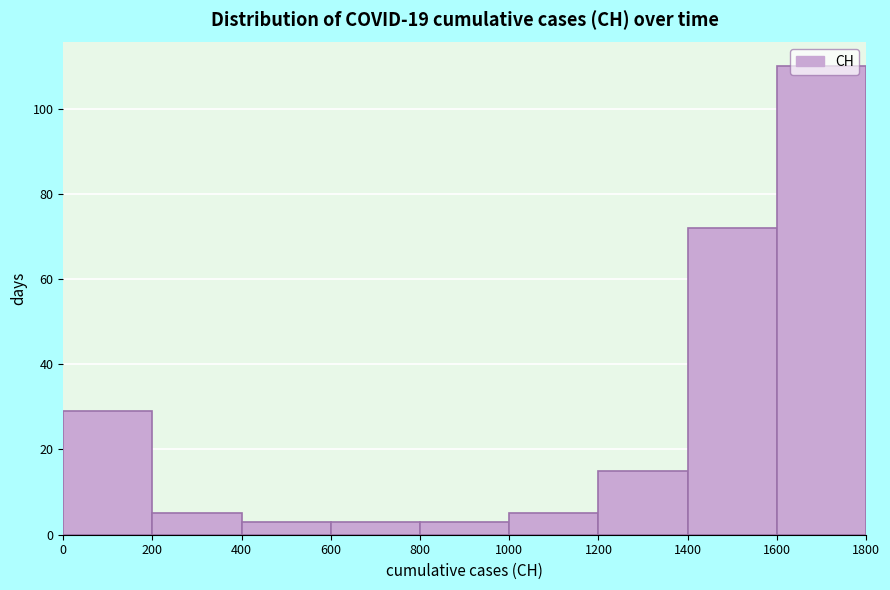

Over which range of the x-axis is the bar tallest?

1600 to 1800